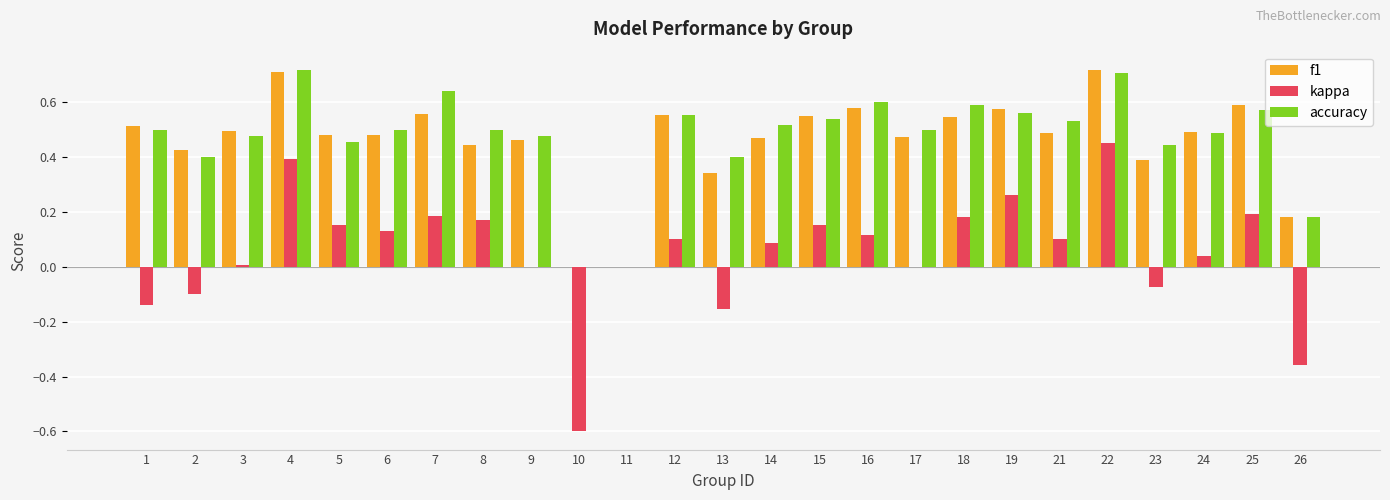

Is the value of f1 at 18 greater than the value of kappa at 15?

Yes